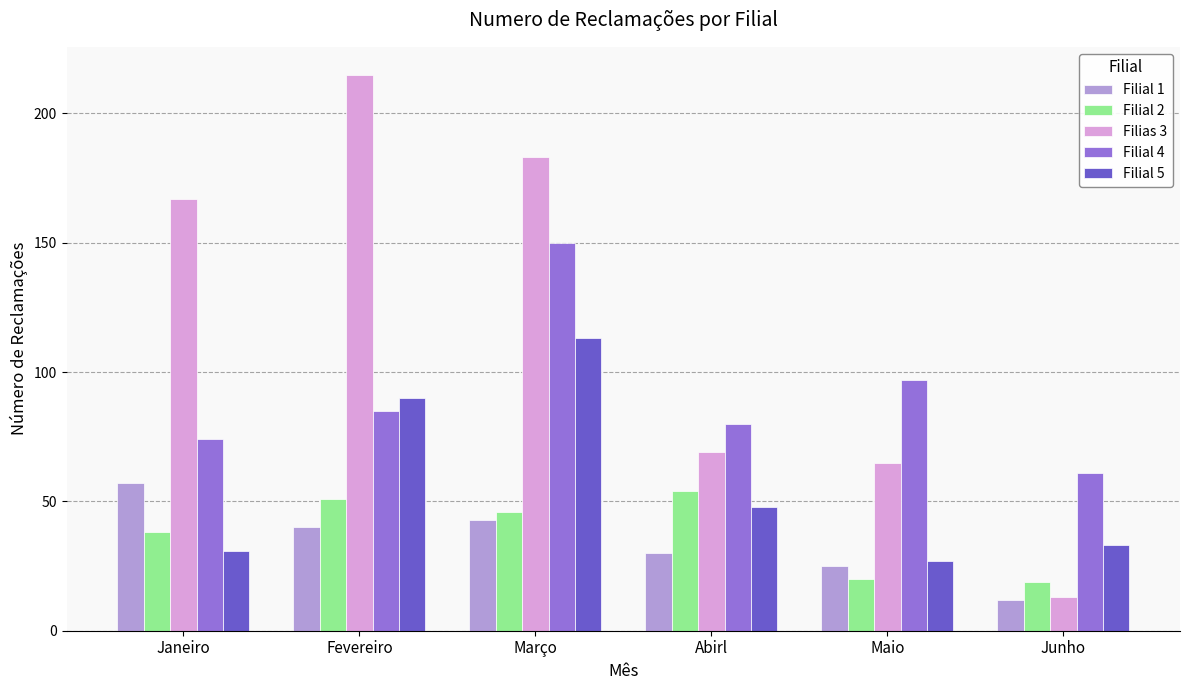

What is the spread (max minus min) of values at Março?

140